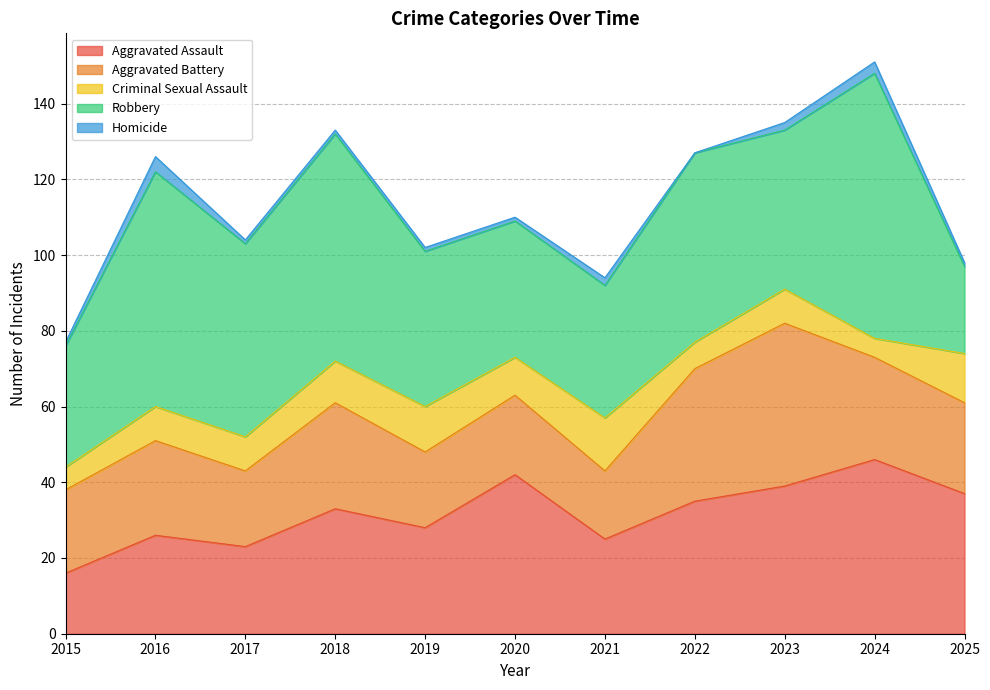

Which series has the widest spread of values?

Robbery